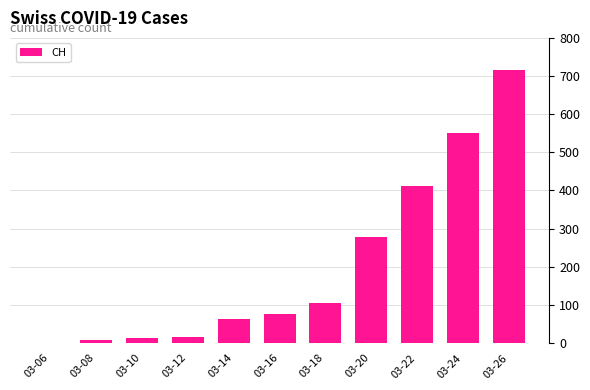

Reading left to right, transcribe all the data shown in this chart.

1	7	12	16	64	76	106	278	411	550	715